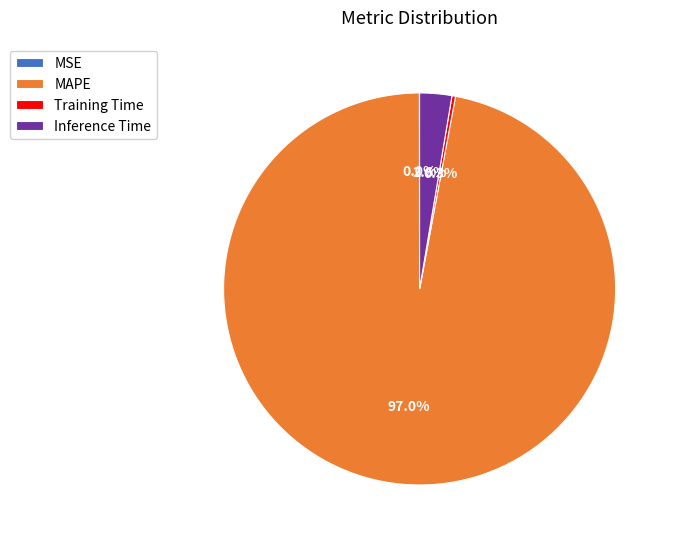

What portion of the pie excludes Training Time?

99.7%